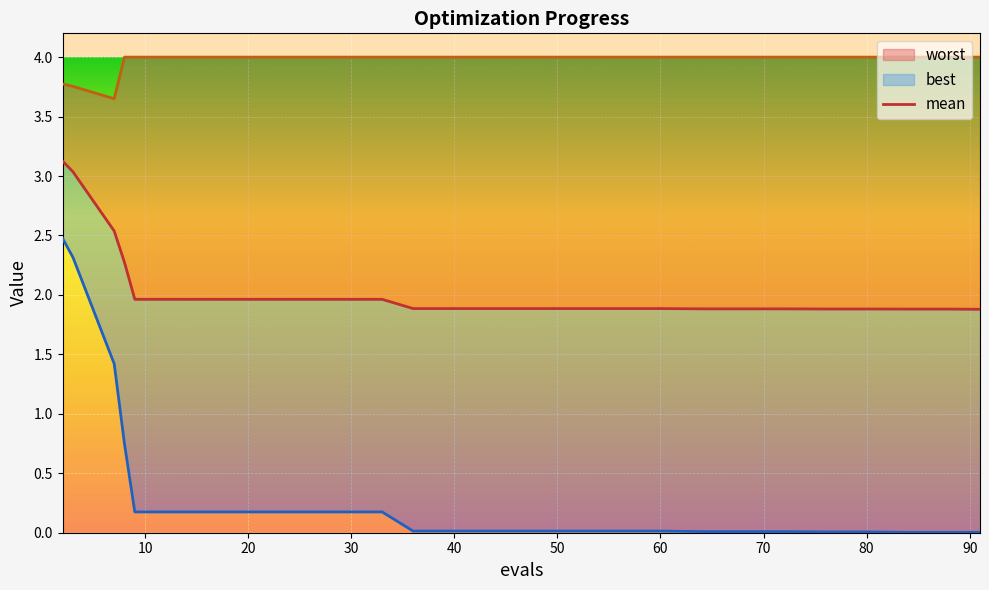

True or false: the data has more than 1 interior local peaks.

False